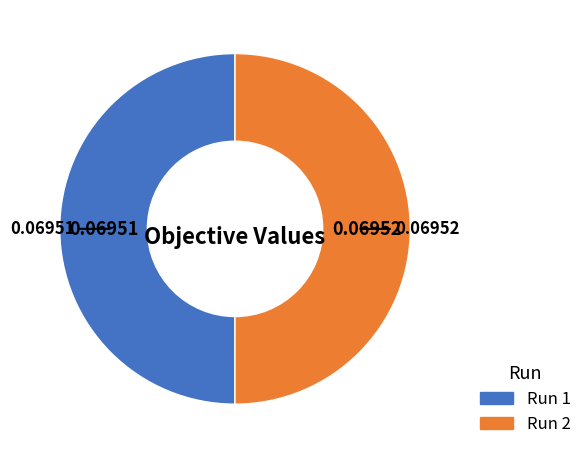

How many slices are in this pie chart?

2